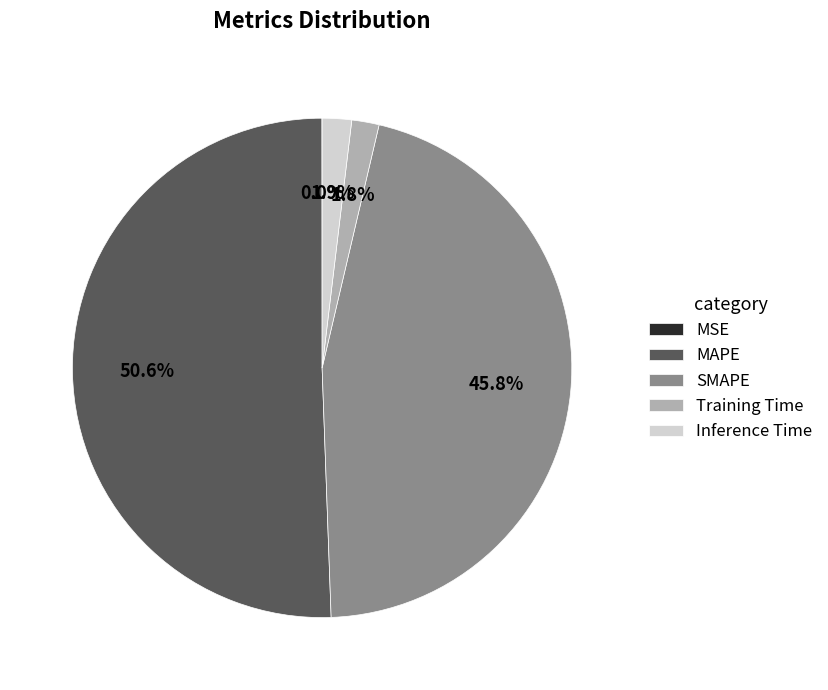

What is the largest slice in the pie chart?

MAPE